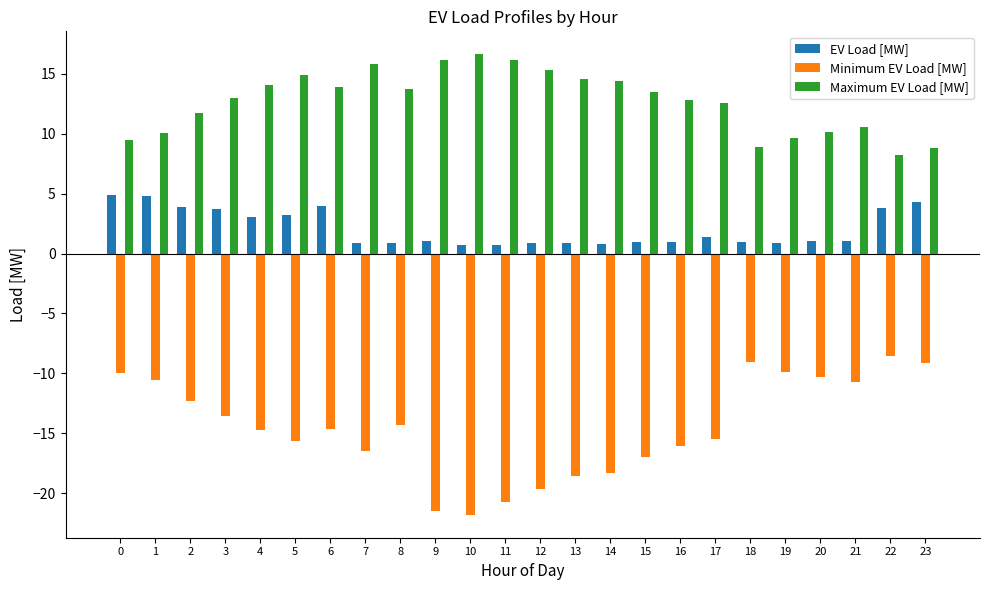

What is the maximum value for EV Load [MW]?

4.9